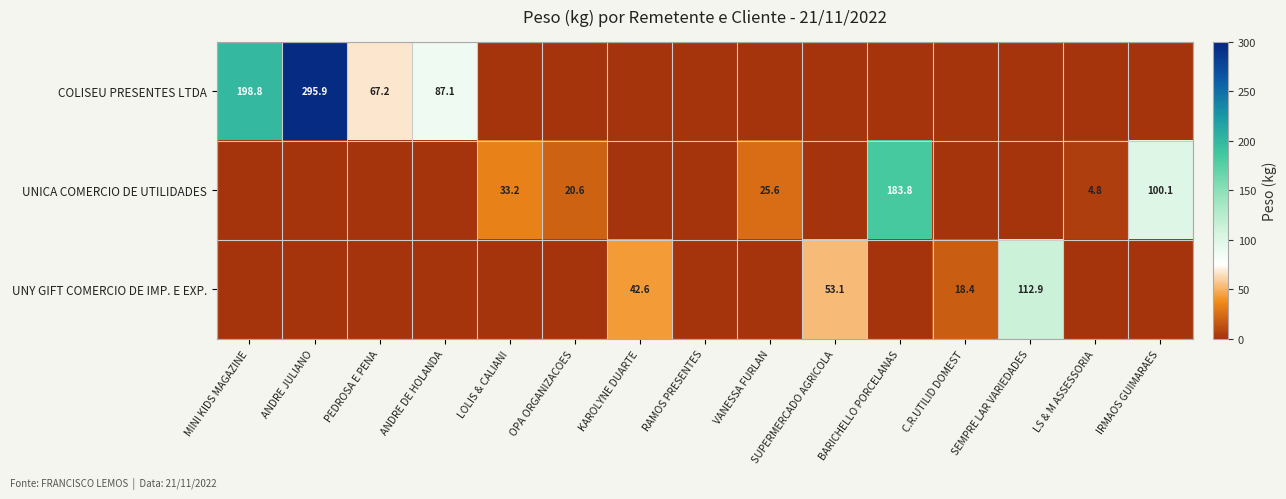

Is it true that COLISEU PRESENTES LTDA equals 271.3 at MINI KIDS MAGAZINE?

False